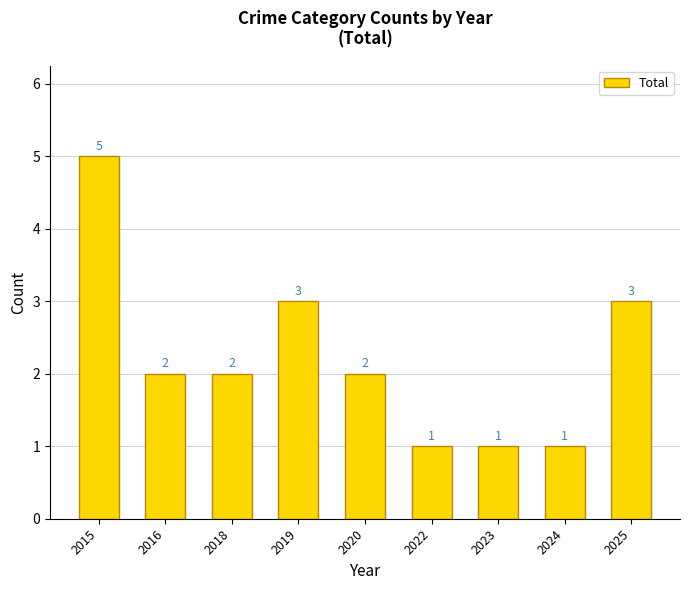

At which category does the chart reach its peak across all series?

2015